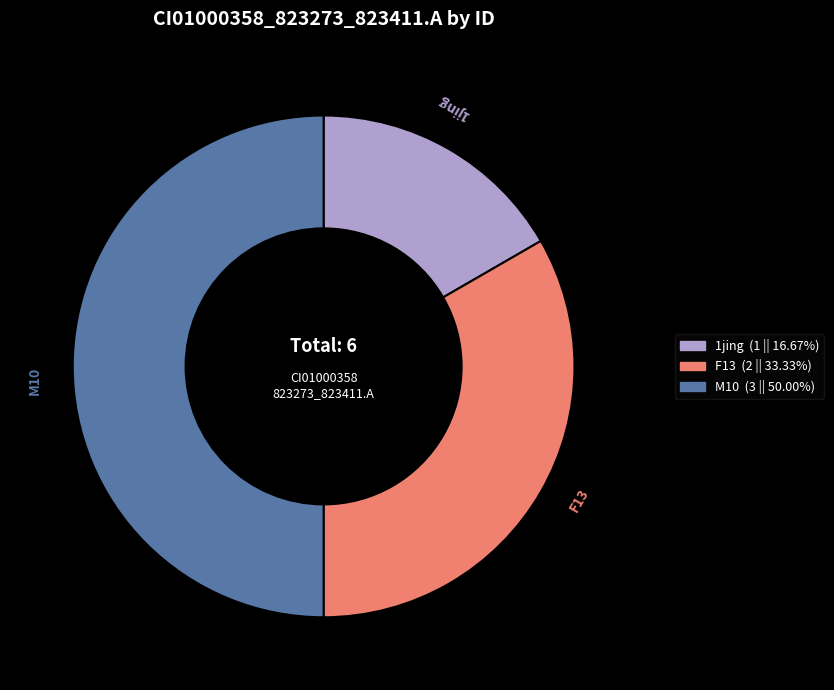

True or false: M10 accounts for 50% of the total.

True